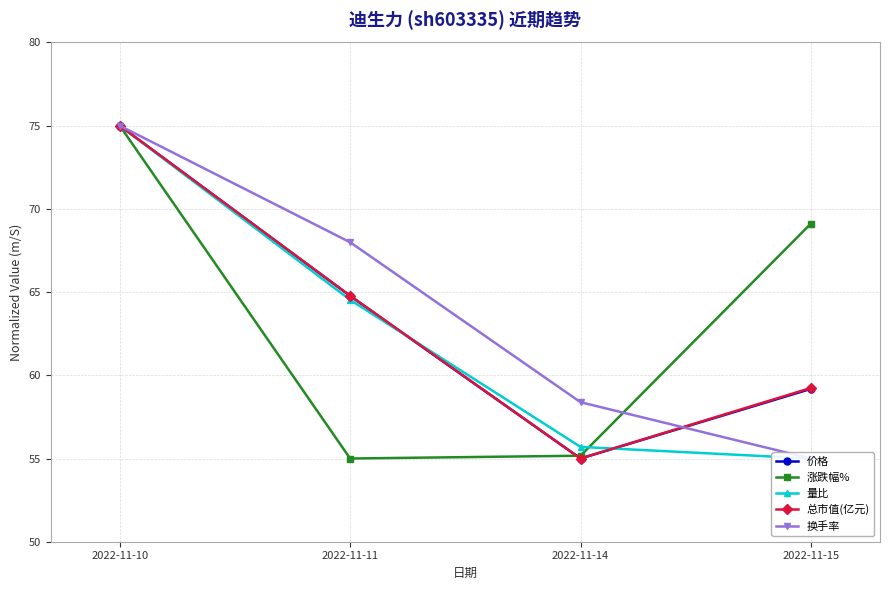

Which series has the largest range (max minus min)?

价格